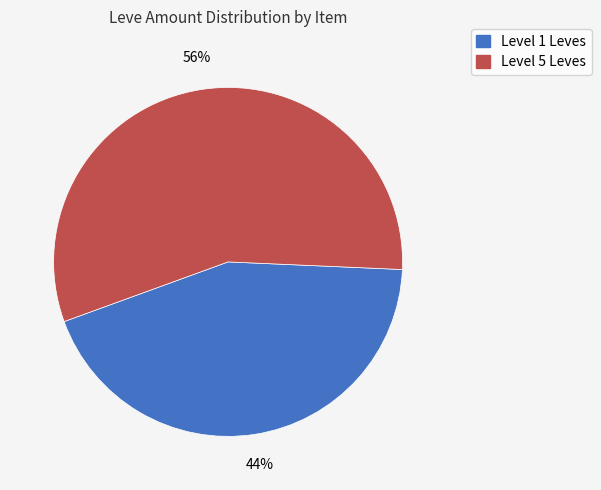

Is there any slice that represents more than half of the pie?

Yes